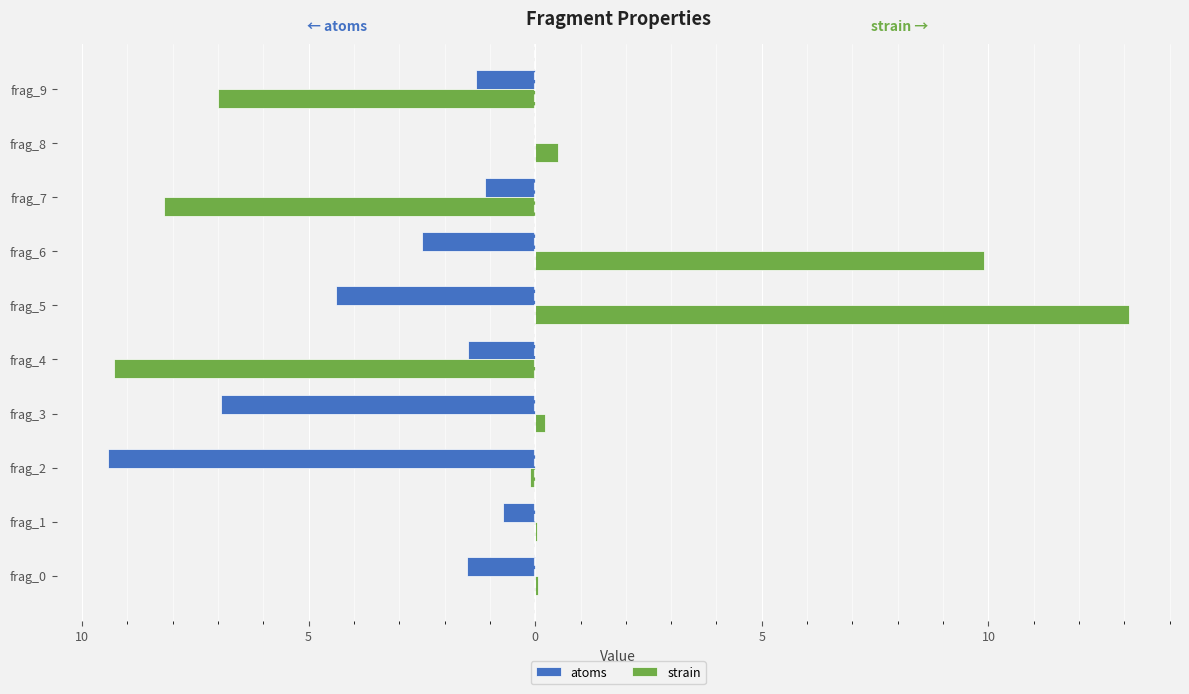

What are all the series names shown in the legend?

atoms, strain